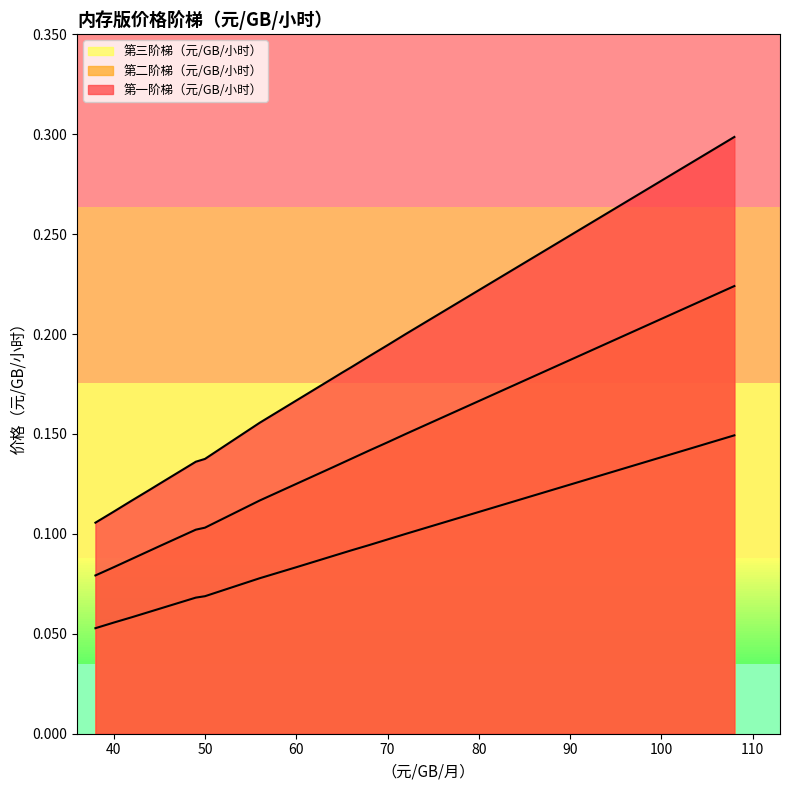

The 第二阶梯（元/GB/小时） series shows 0.2 at 68. True or false?

False